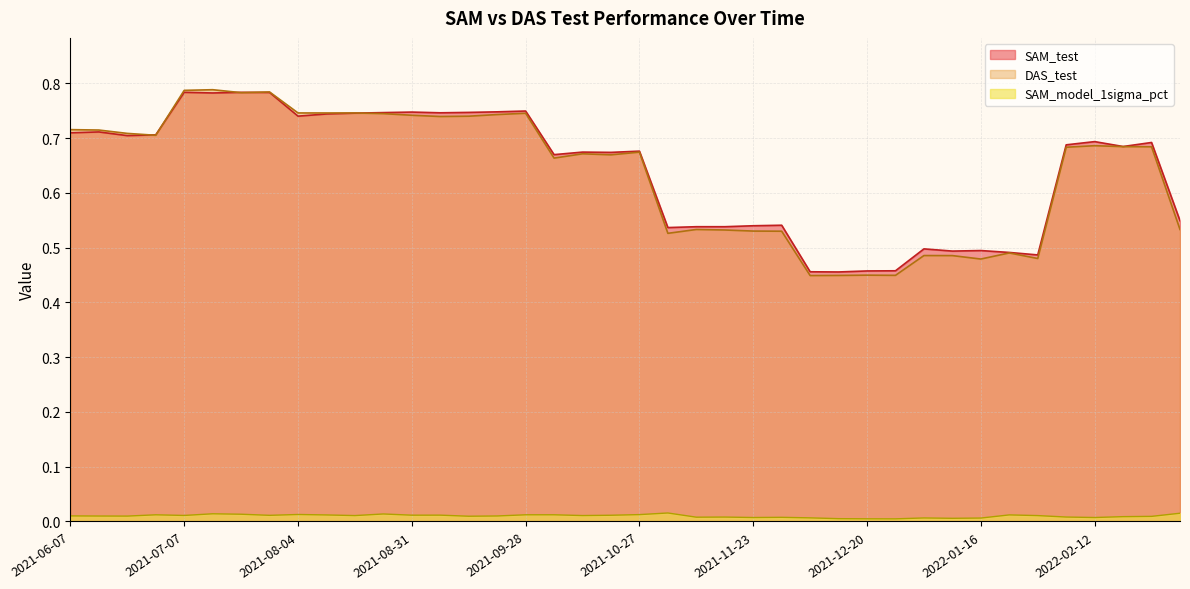

Count the number of categories in the chart.

40